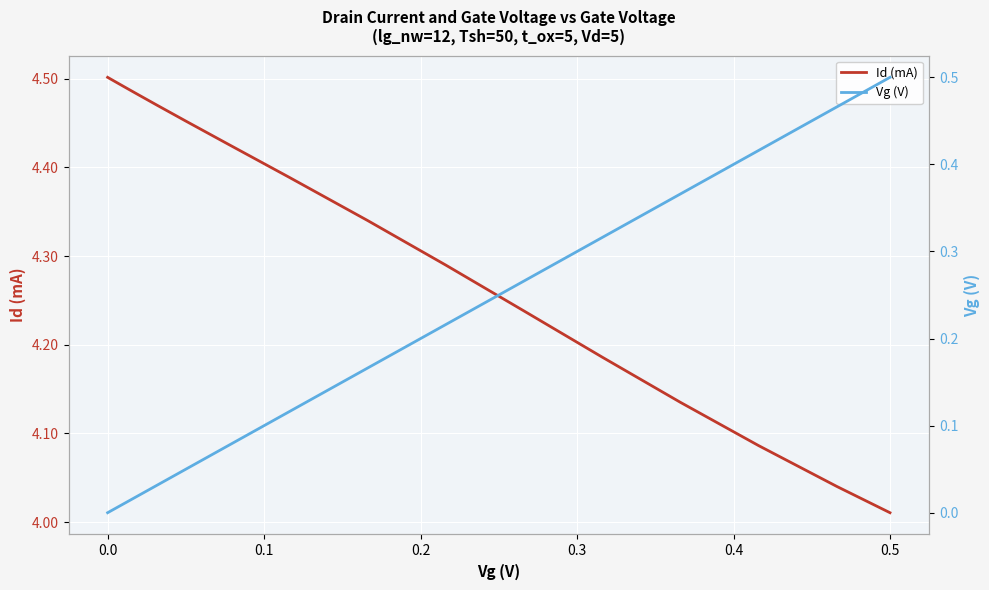

At which label is Id (mA) closest to 4?

0.5